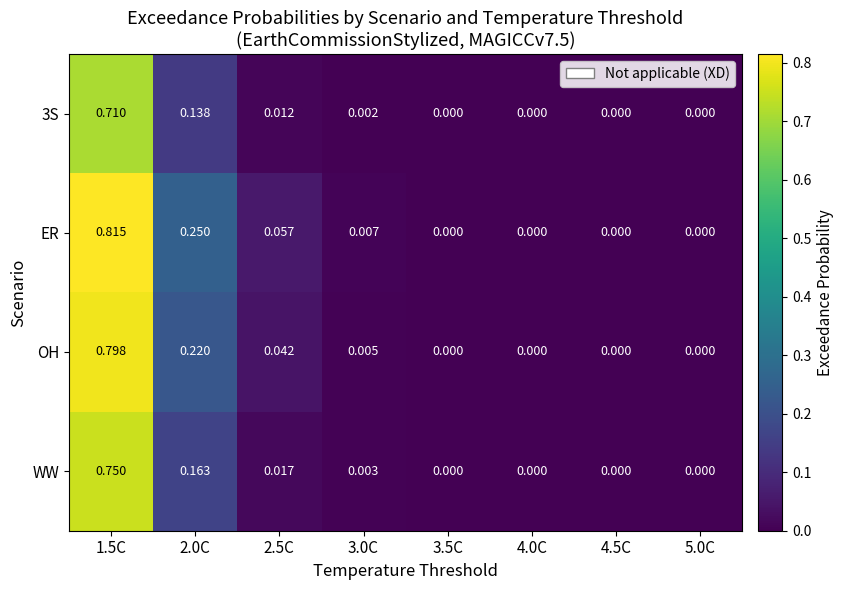

Rank the series by their maximum value, from highest to lowest.

ER, OH, WW, 3S